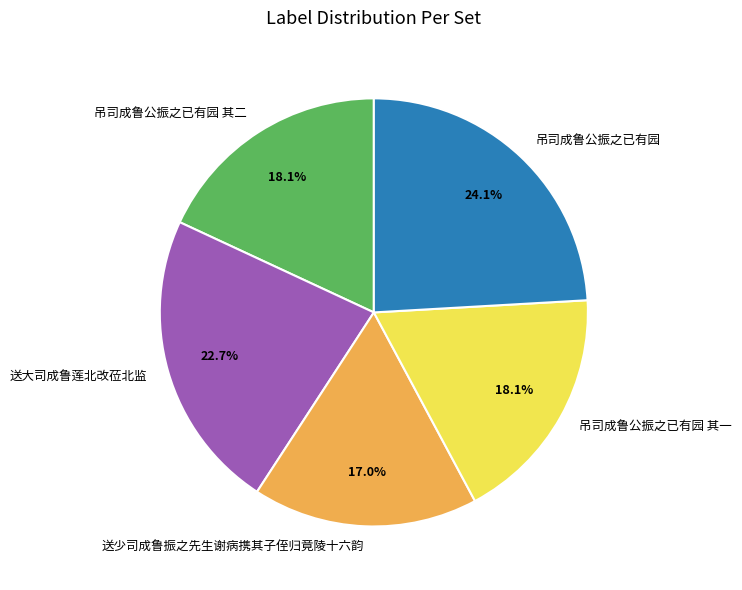

True or false: 送大司成鲁莲北改莅北监 accounts for 23% of the total.

True